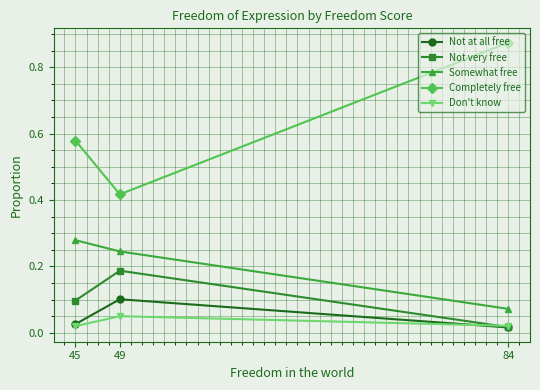

Which has a higher value, 49 or 45?

49